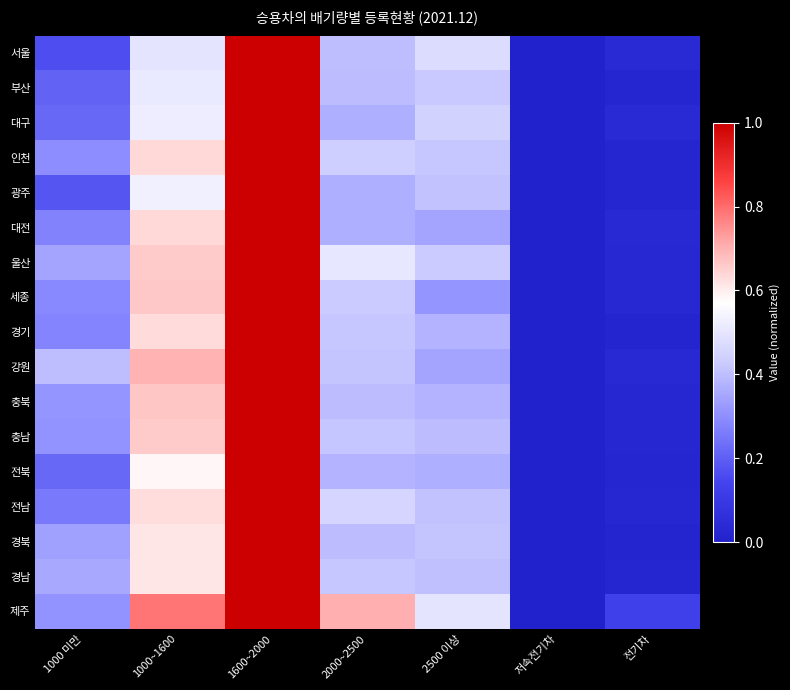

Reading right to left, what are all the values shown in this chart?

서울: 전기차=0.0	저속전기차=0.0	2500 이상=0.5	2000~2500=0.4	1600~2000=1.0	1000~1600=0.5	1000 미만=0.2
부산: 전기차=0.0	저속전기차=0.0	2500 이상=0.4	2000~2500=0.4	1600~2000=1.0	1000~1600=0.5	1000 미만=0.2
대구: 전기차=0.0	저속전기차=0.0	2500 이상=0.4	2000~2500=0.4	1600~2000=1.0	1000~1600=0.5	1000 미만=0.2
인천: 전기차=0.0	저속전기차=0.0	2500 이상=0.4	2000~2500=0.4	1600~2000=1.0	1000~1600=0.6	1000 미만=0.3
광주: 전기차=0.0	저속전기차=0.0	2500 이상=0.4	2000~2500=0.4	1600~2000=1.0	1000~1600=0.5	1000 미만=0.2
대전: 전기차=0.0	저속전기차=0.0	2500 이상=0.3	2000~2500=0.4	1600~2000=1.0	1000~1600=0.6	1000 미만=0.3
울산: 전기차=0.0	저속전기차=0.0	2500 이상=0.4	2000~2500=0.5	1600~2000=1.0	1000~1600=0.7	1000 미만=0.3
세종: 전기차=0.0	저속전기차=0.0	2500 이상=0.3	2000~2500=0.4	1600~2000=1.0	1000~1600=0.7	1000 미만=0.3
경기: 전기차=0.0	저속전기차=0.0	2500 이상=0.4	2000~2500=0.4	1600~2000=1.0	1000~1600=0.6	1000 미만=0.3
강원: 전기차=0.0	저속전기차=0.0	2500 이상=0.3	2000~2500=0.4	1600~2000=1.0	1000~1600=0.7	1000 미만=0.4
충북: 전기차=0.0	저속전기차=0.0	2500 이상=0.4	2000~2500=0.4	1600~2000=1.0	1000~1600=0.7	1000 미만=0.3
충남: 전기차=0.0	저속전기차=0.0	2500 이상=0.4	2000~2500=0.4	1600~2000=1.0	1000~1600=0.7	1000 미만=0.3
전북: 전기차=0.0	저속전기차=0.0	2500 이상=0.4	2000~2500=0.4	1600~2000=1.0	1000~1600=0.6	1000 미만=0.2
전남: 전기차=0.0	저속전기차=0.0	2500 이상=0.4	2000~2500=0.5	1600~2000=1.0	1000~1600=0.6	1000 미만=0.3
경북: 전기차=0.0	저속전기차=0.0	2500 이상=0.4	2000~2500=0.4	1600~2000=1.0	1000~1600=0.6	1000 미만=0.3
경남: 전기차=0.0	저속전기차=0.0	2500 이상=0.4	2000~2500=0.4	1600~2000=1.0	1000~1600=0.6	1000 미만=0.4
제주: 전기차=0.1	저속전기차=0.0	2500 이상=0.5	2000~2500=0.7	1600~2000=1.0	1000~1600=0.8	1000 미만=0.3